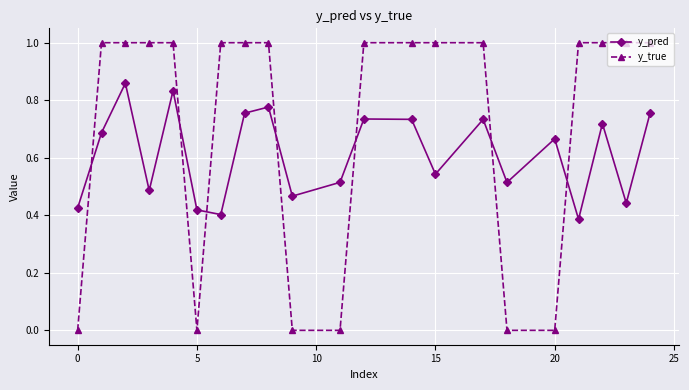

Which series has the largest total across all categories?

y_true